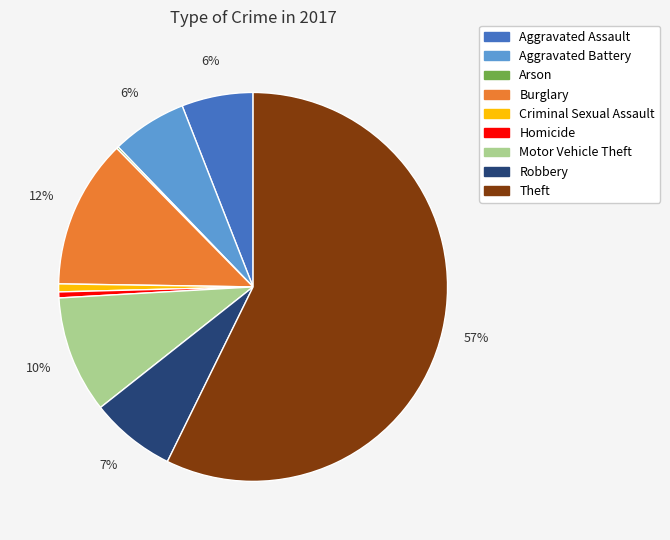

What percentage is the Aggravated Assault slice, to the nearest percent?

6%